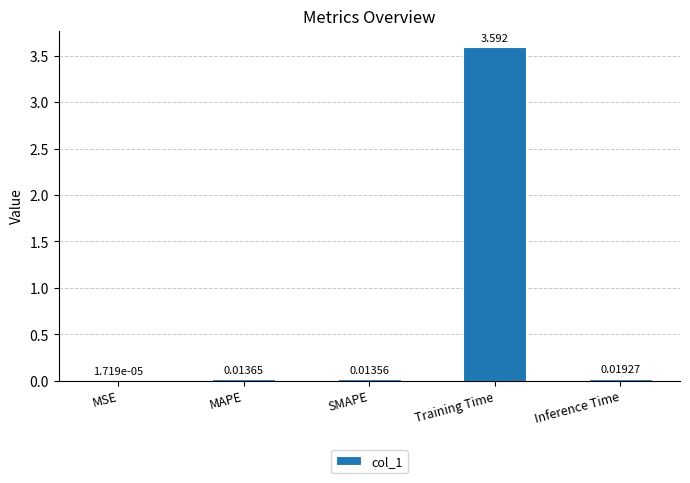

Which label corresponds to the largest value in the chart?

Training Time